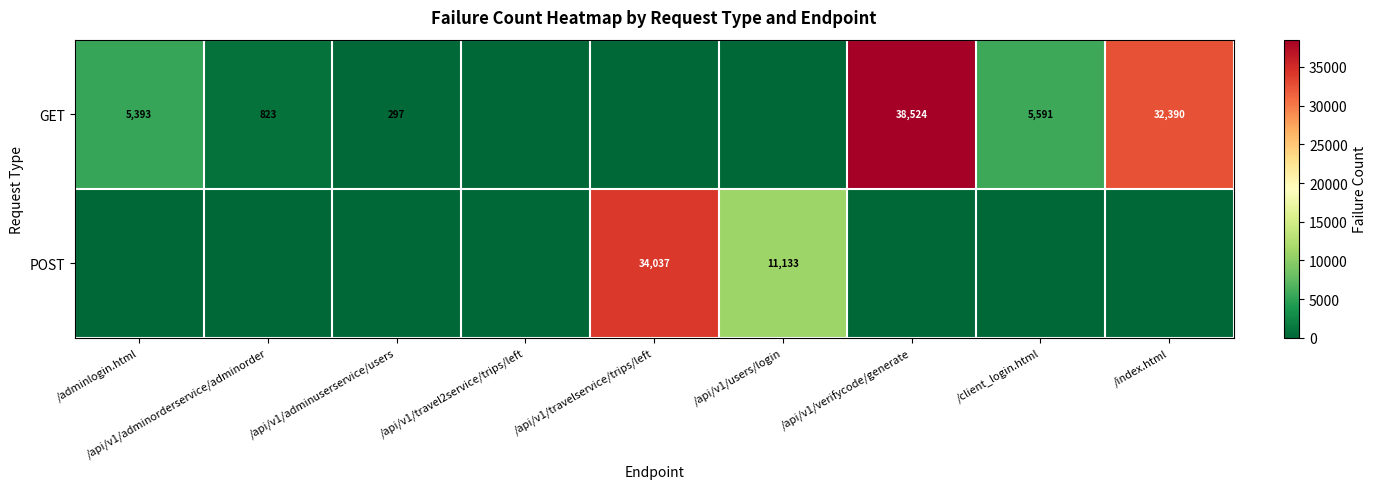

The value of GET at /api/v1/adminorderservice/adminorder is 823. True or false?

True